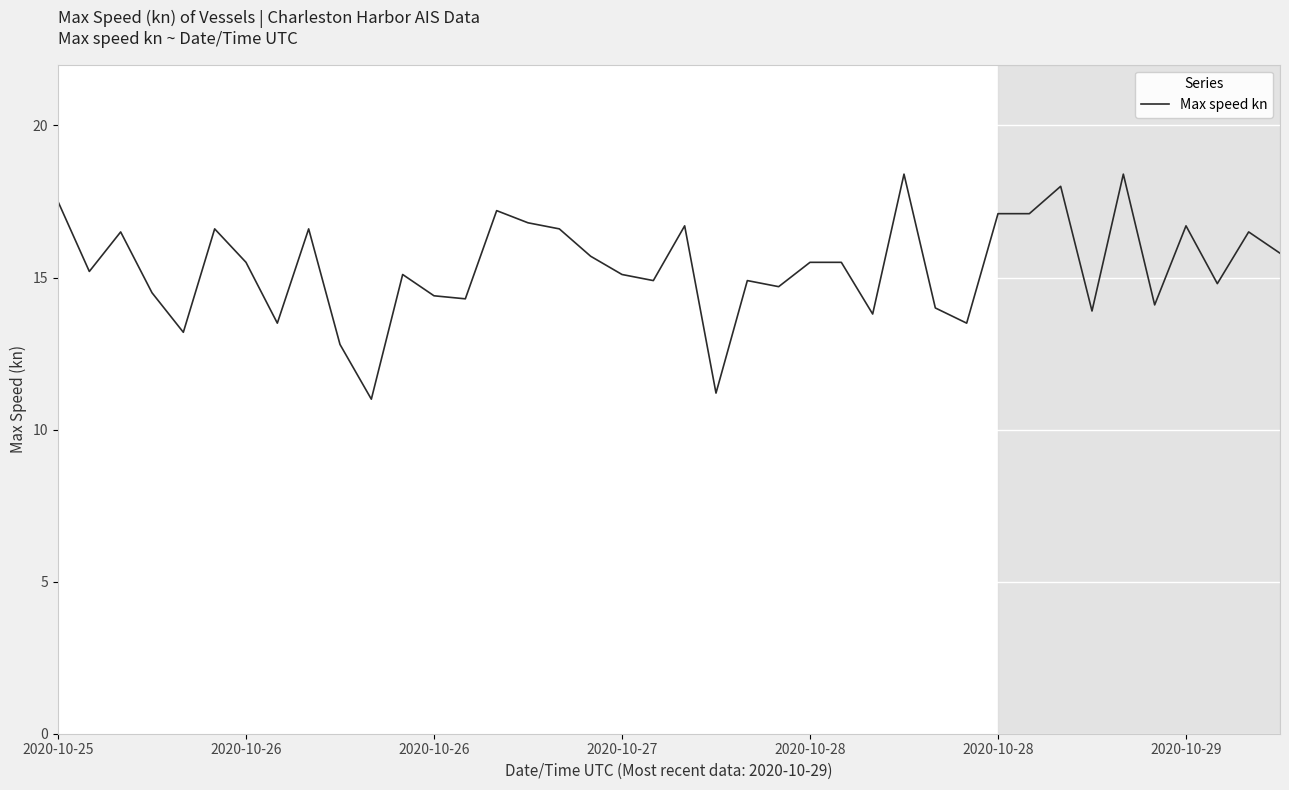

What is the maximum value shown in the chart?

18.4